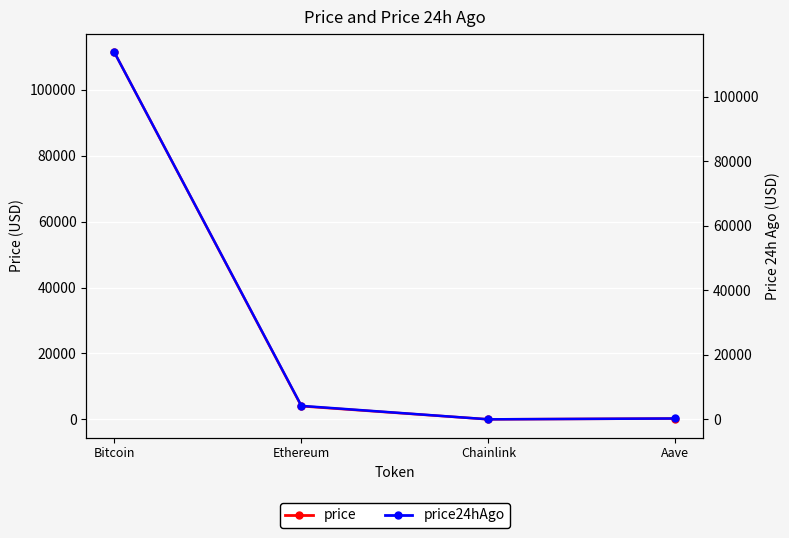

True or false: price24hAgo has more than 0 points higher than both neighbors.

False